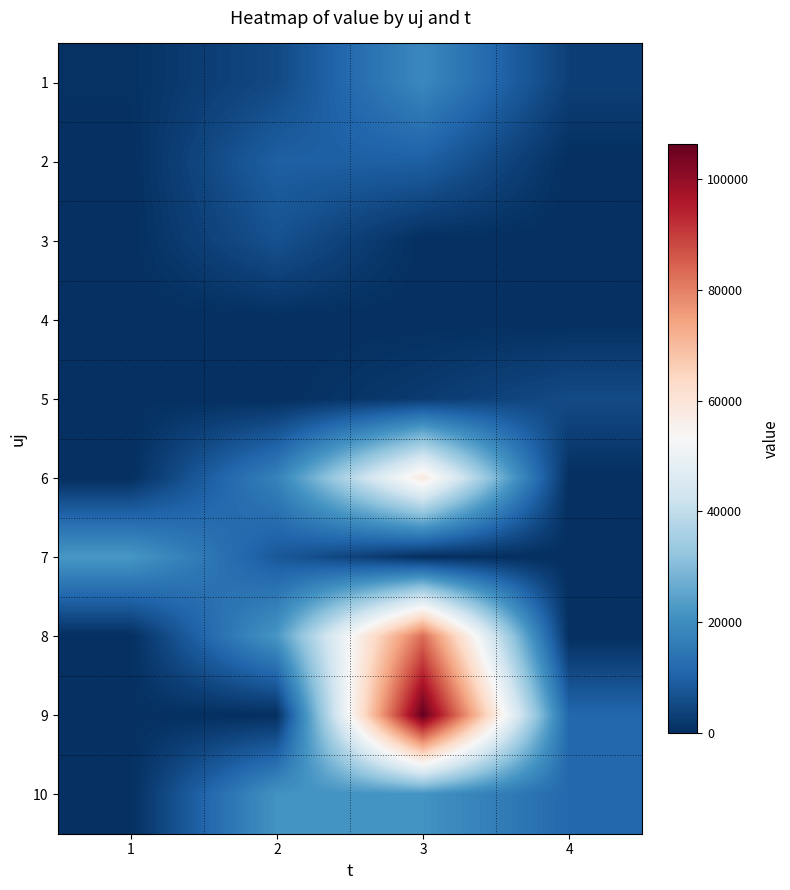

Reading left to right, transcribe all the data shown in this chart.

1: 1=560.4	2=5195.2	3=18707.8	4=3260.7
2: 1=0.0	2=9706.3	3=9706.3	4=0.0
3: 1=0.0	2=6801.1	3=0.0	4=0.0
4: 1=0.0	2=0.0	3=0.0	4=0.0
5: 1=219.3	2=0.0	3=2348.9	4=5508.2
6: 1=0.0	2=17398.9	3=58309.6	4=0.0
7: 1=22264.4	2=8223.8	3=0.0	4=0.0
8: 1=0.0	2=22089.9	3=82919.6	4=0.0
9: 1=323.3	2=0.0	3=106266.7	4=11218.1
10: 1=0.0	2=21275.6	3=21275.6	4=11528.6